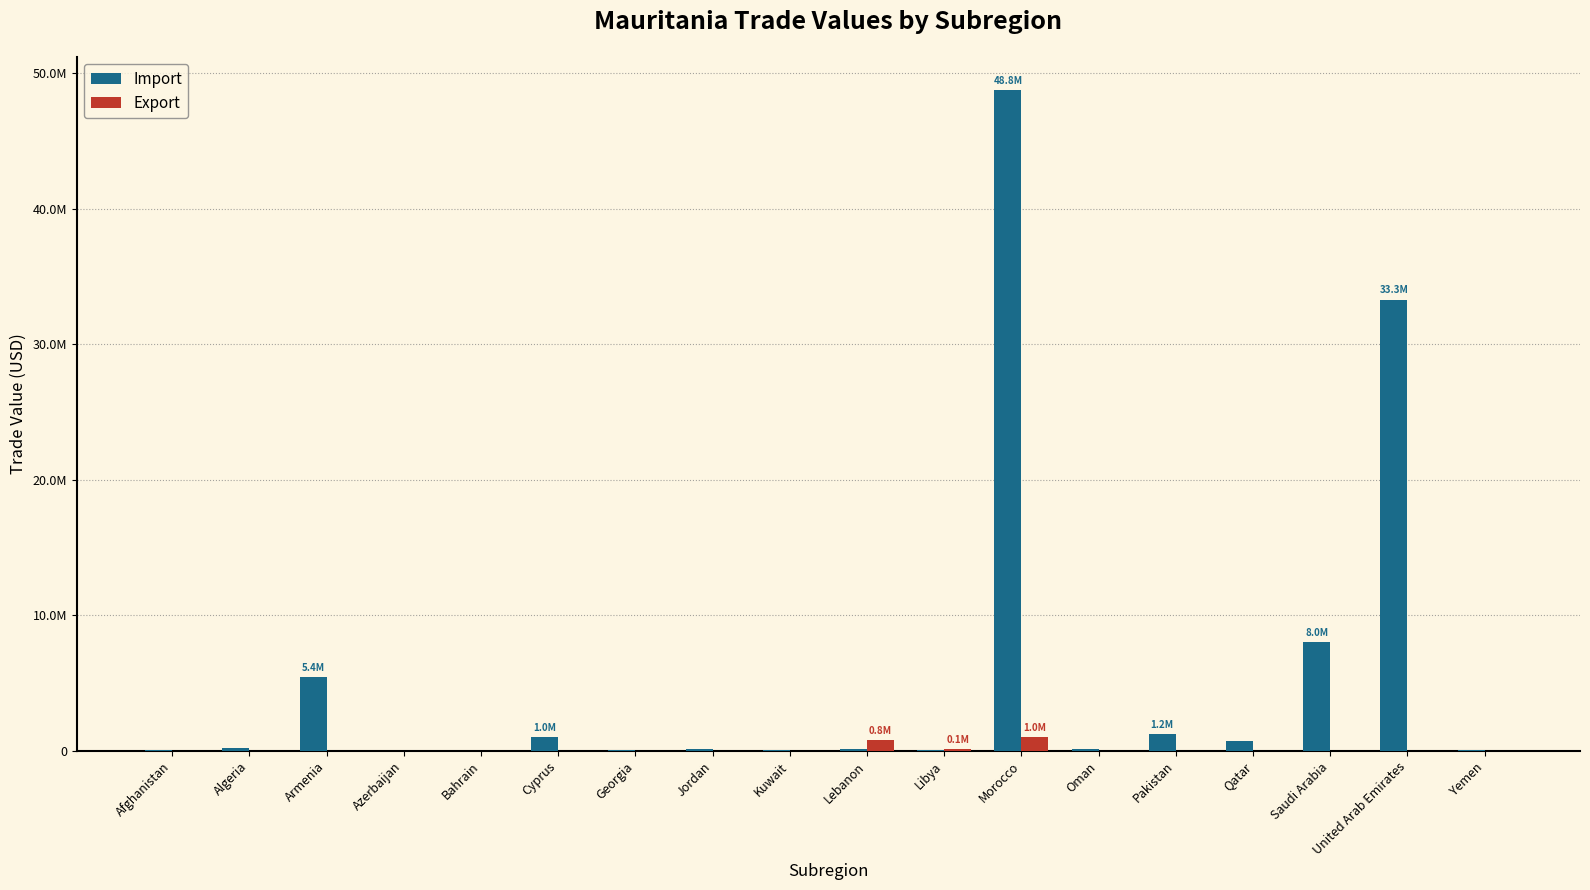

What is the label of the 9th bar from the right?

Lebanon